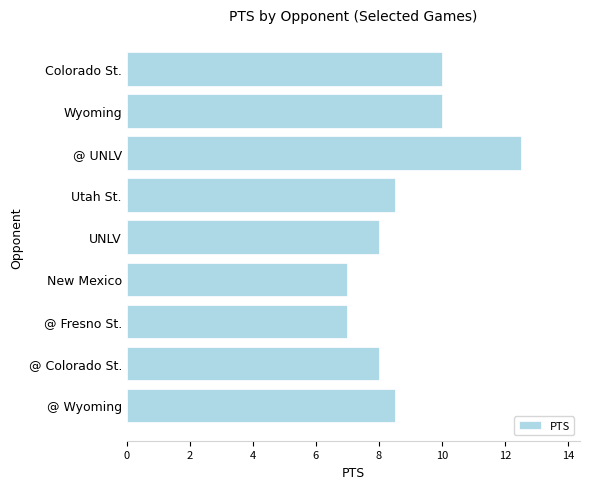

Which category has the highest value across all series?

@ UNLV